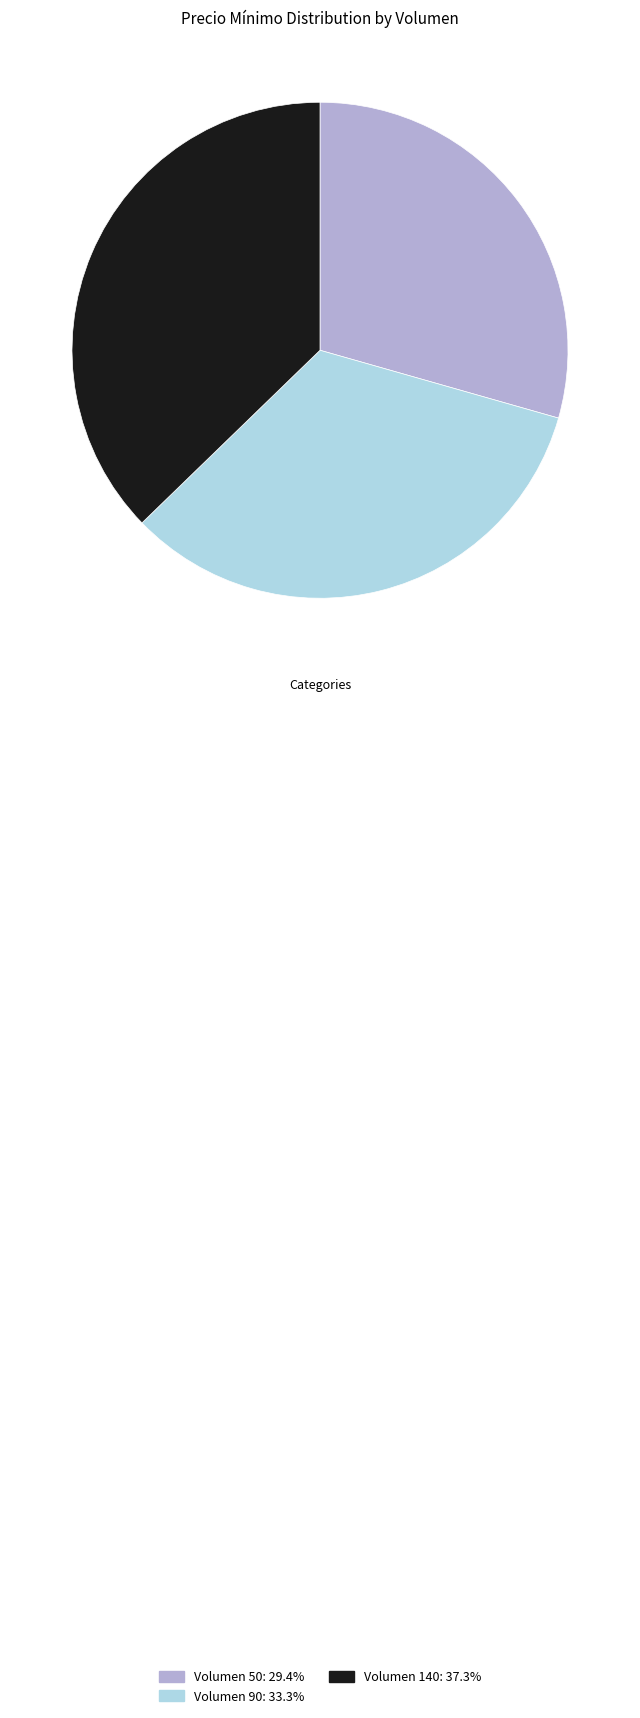

True or false: Volumen 140 accounts for 24% of the total.

False